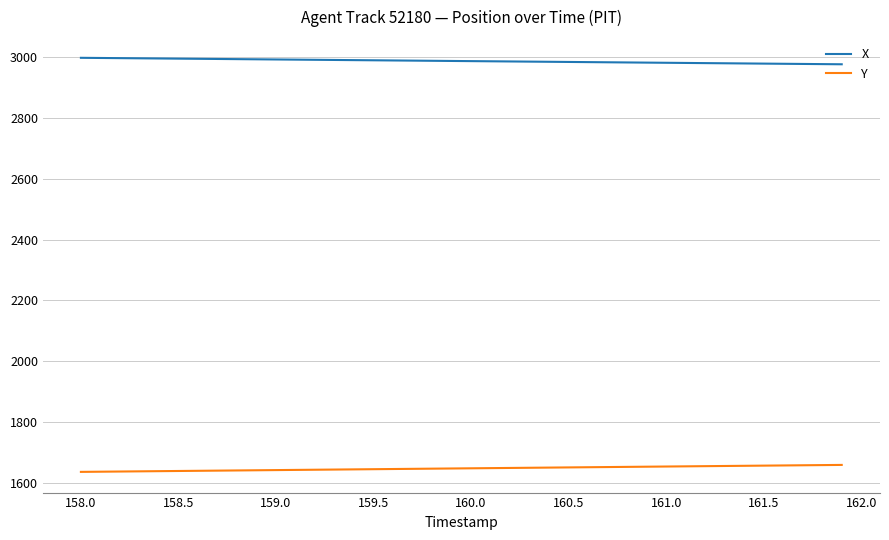

Rank the series by their maximum value, from lowest to highest.

Y, X